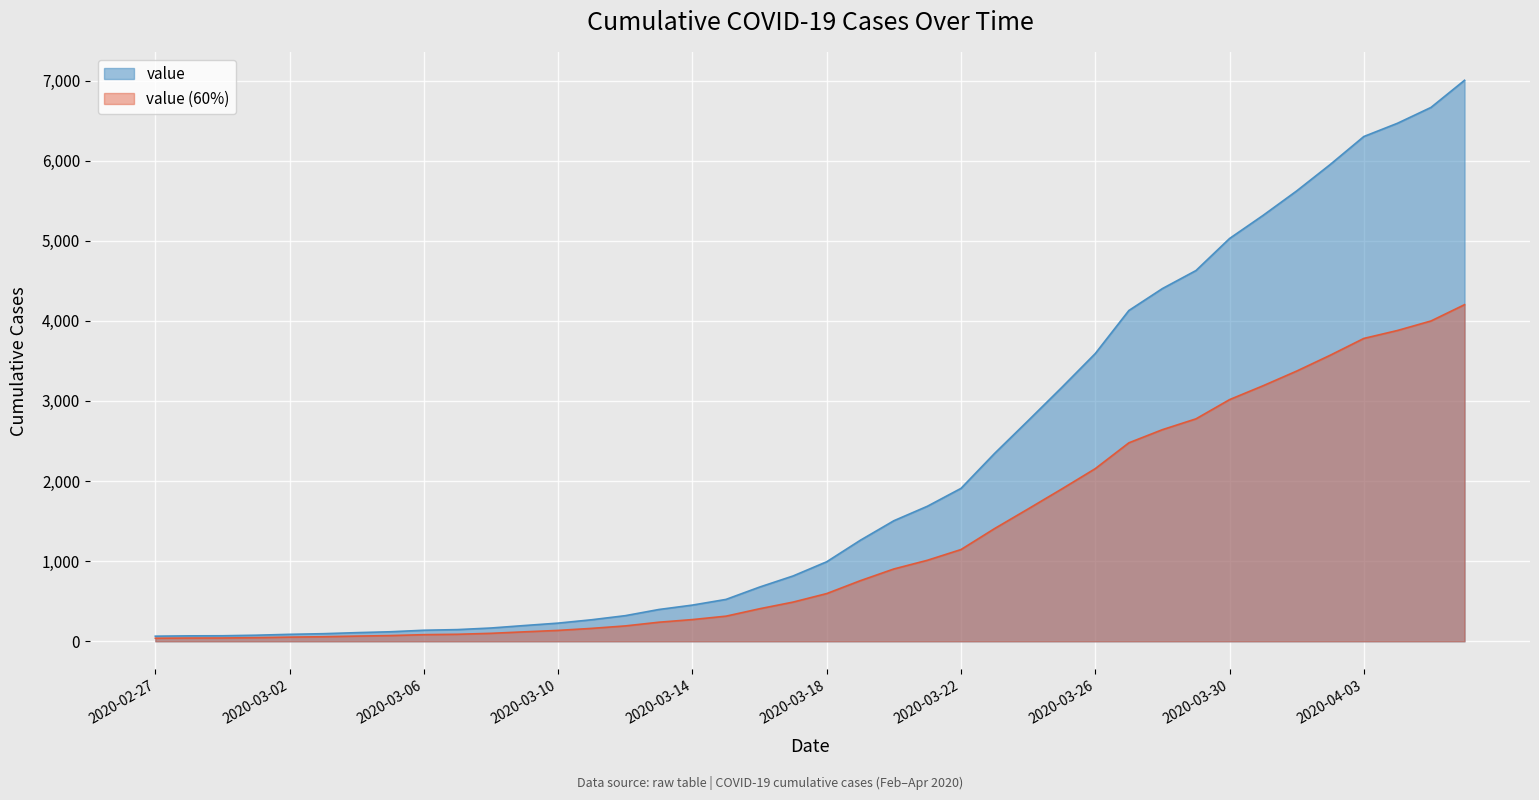

Does the chart display data point markers on the line(s)?

No